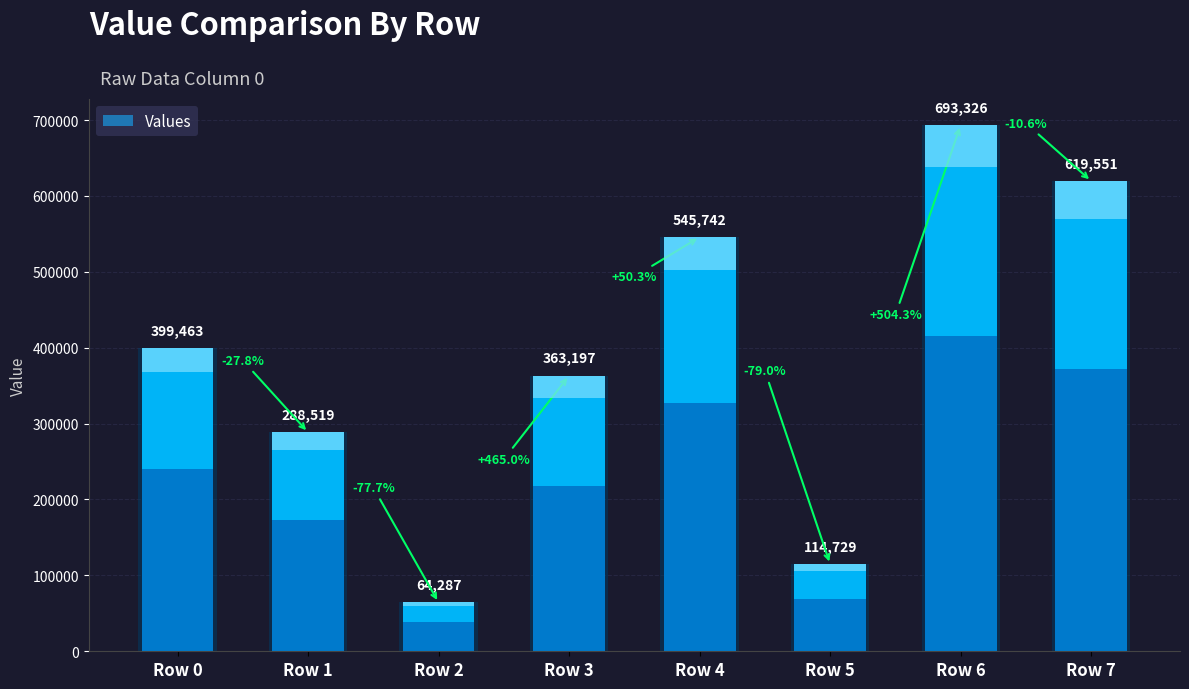

What is the smallest value displayed?

64287